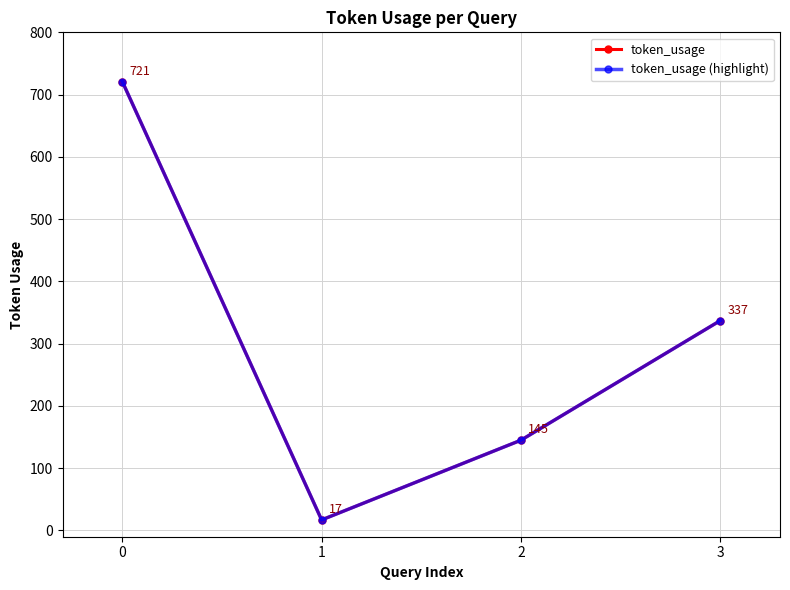

What is the difference between the second highest and minimum values in the token_usage (highlight) series?

320